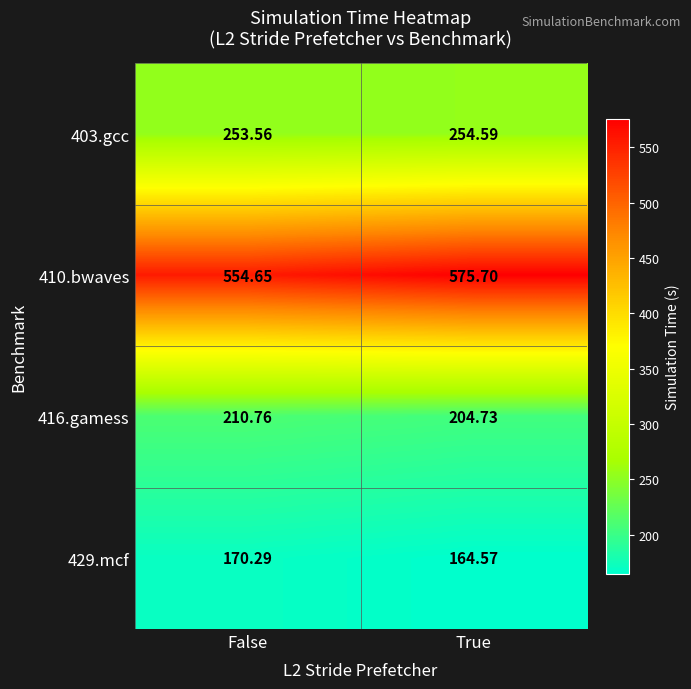

How many data points in 416.gamess are less than 210?

1